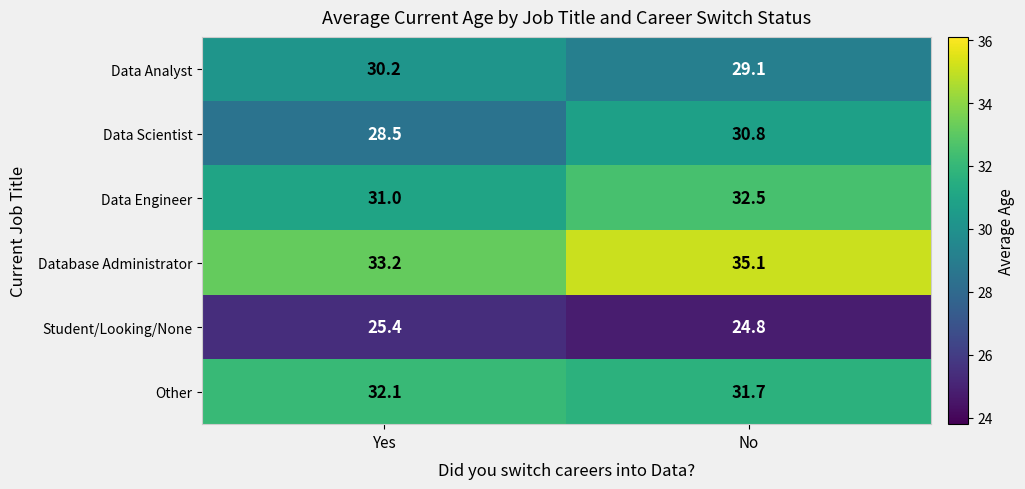

What is the smallest value displayed?

24.8